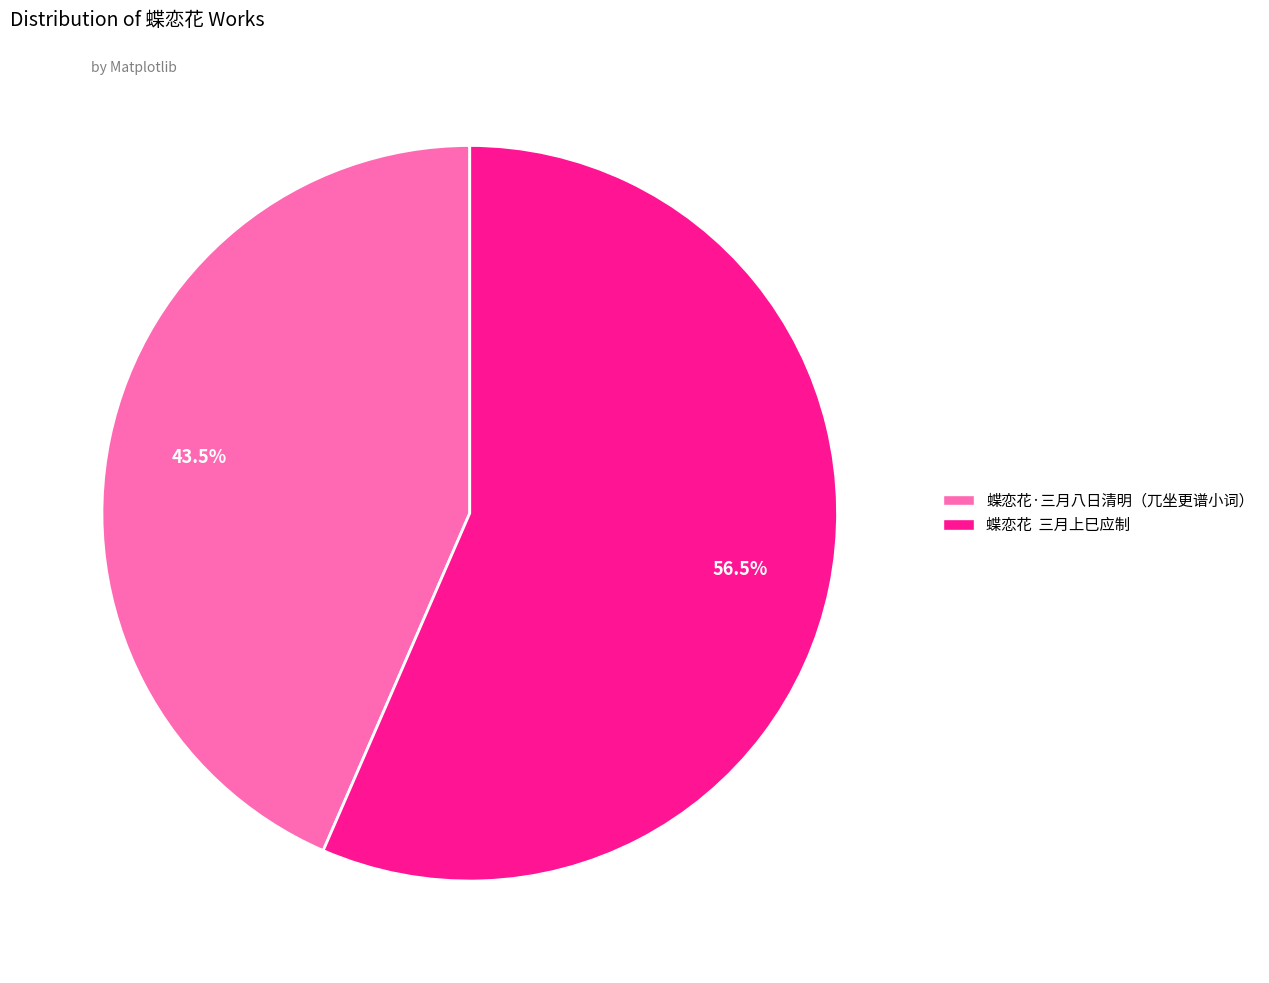

Does any single category account for the majority?

Yes